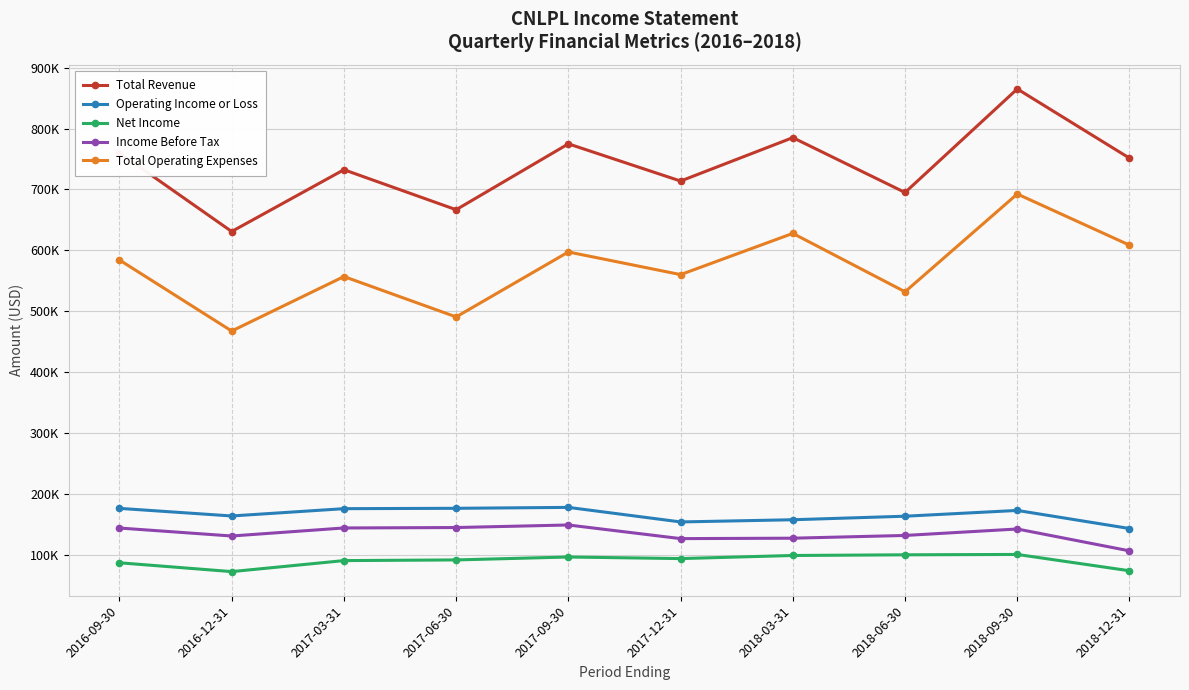

Does the chart have visible grid lines?

Yes